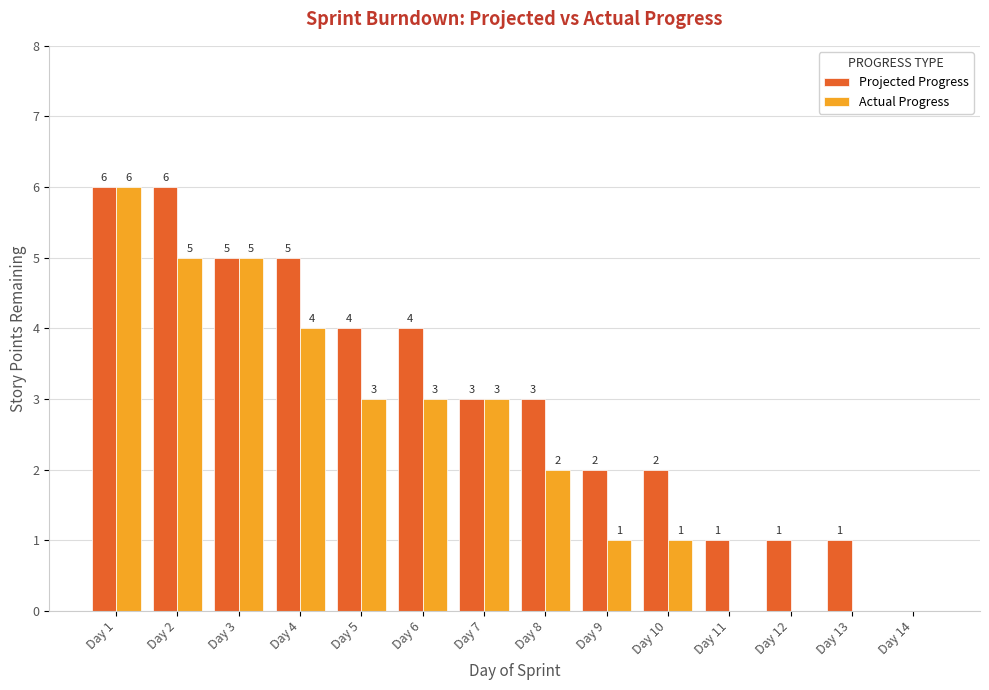

Count the number of data series in this chart.

2